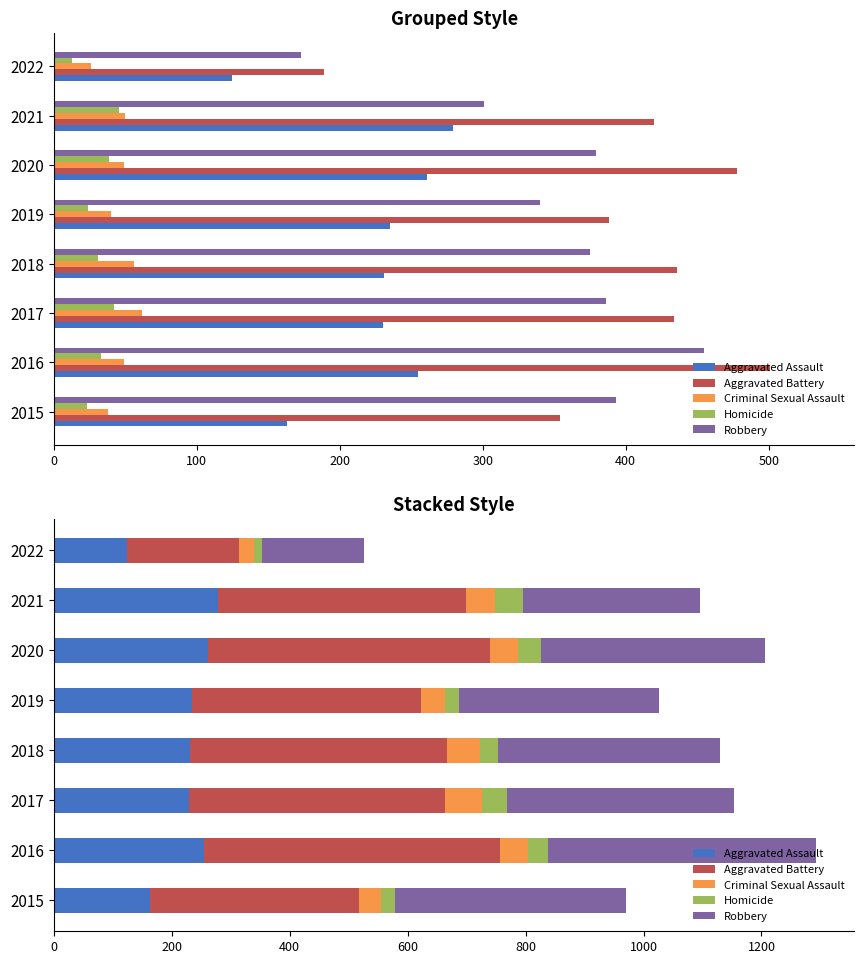

Between 2017 and 2022, which series saw the biggest shift?

Aggravated Battery